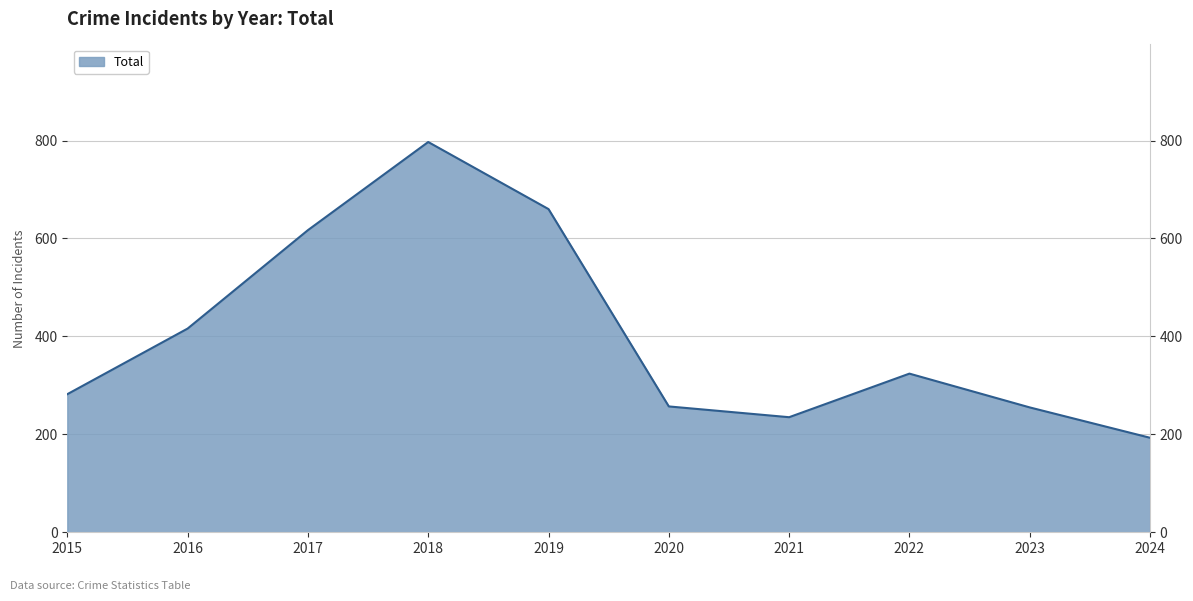

What is the ratio of the value at 2024 to the value at 2016?

0.5